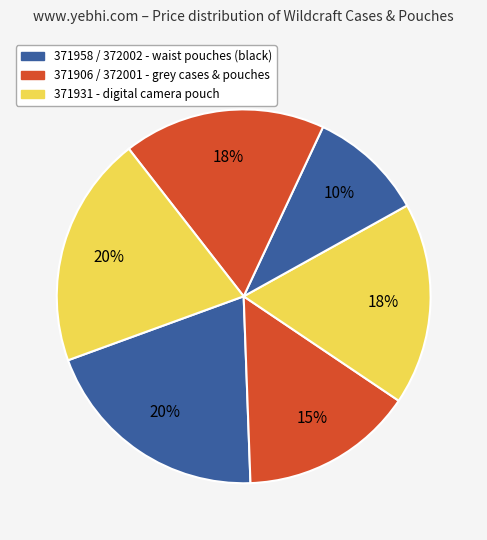

Count the number of slices in the pie.

6